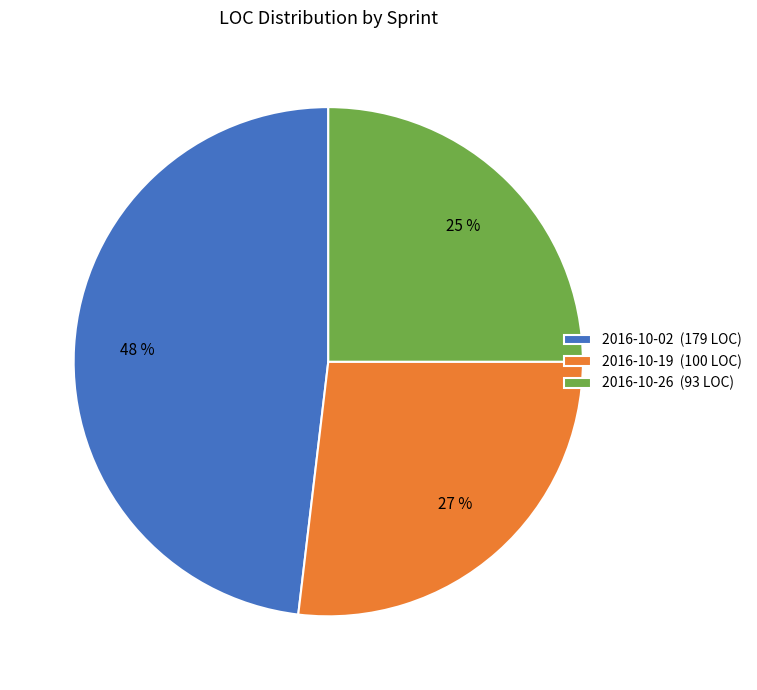

To the nearest percent, what is the average slice percentage?

33%